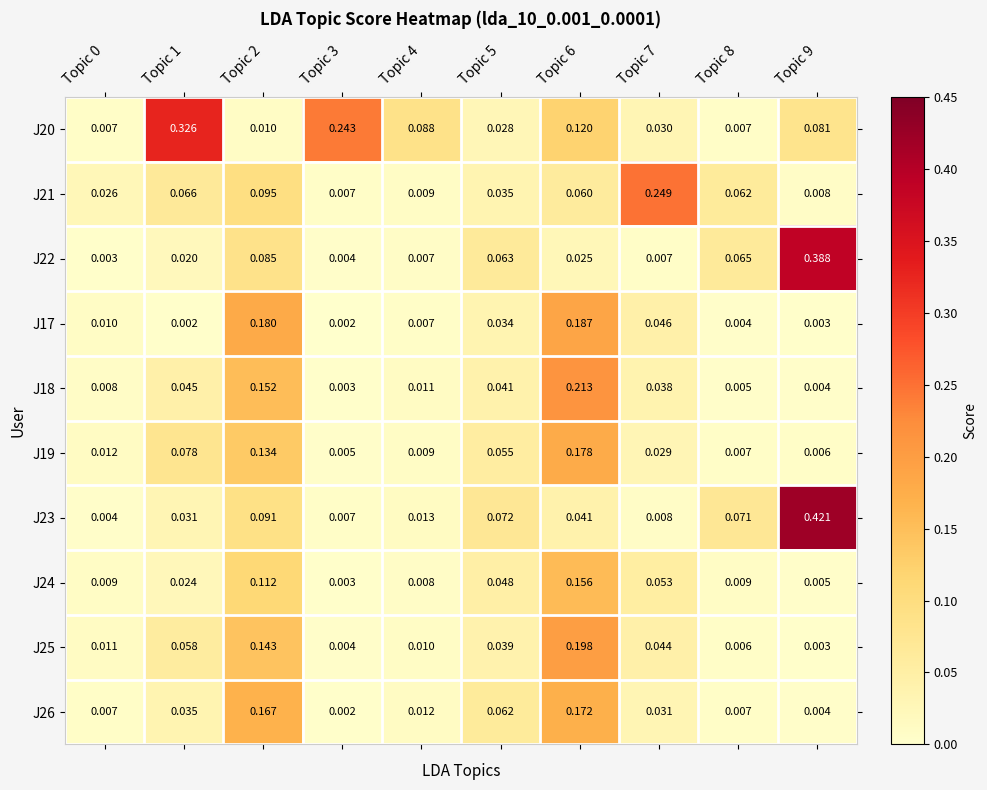

Is the value of J26 at Topic 6 greater than the value of J25 at Topic 6?

No